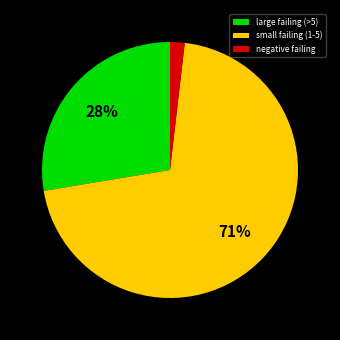

To the nearest percent, what portion does negative failing represent?

2%